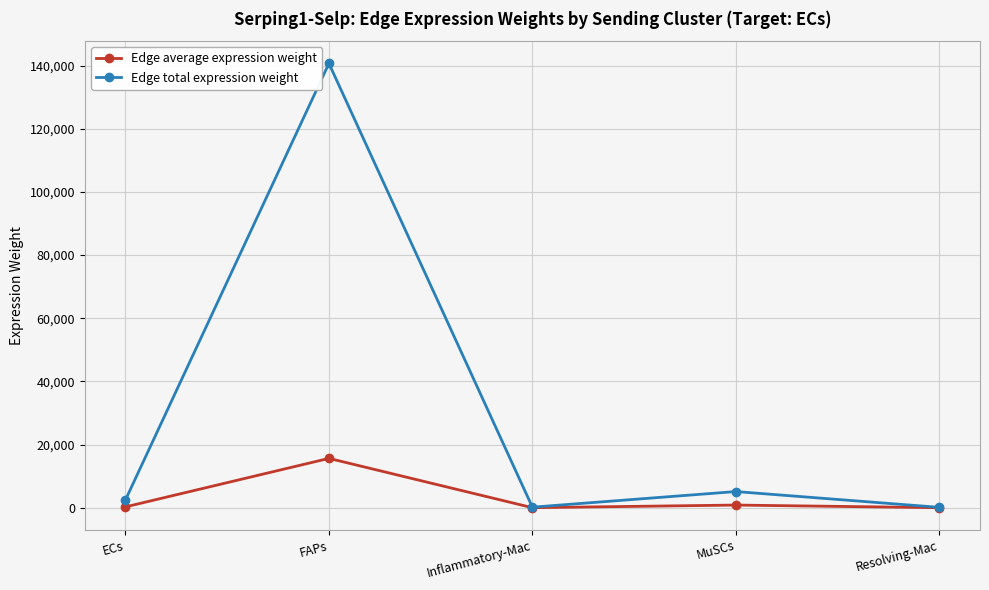

Is it true that Edge average expression weight equals 20.5 at Inflammatory-Mac?

True